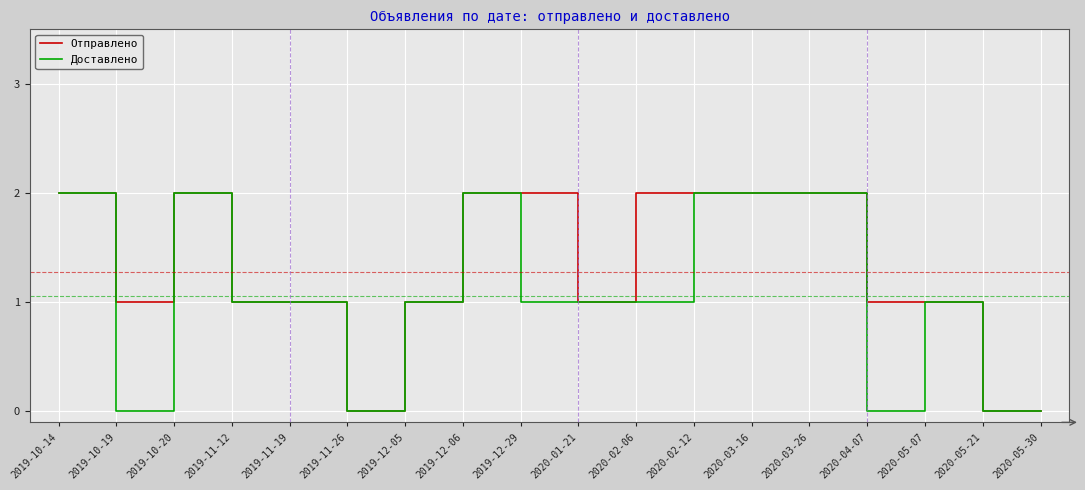

List the series in order of their overall mean, lowest first.

Доставлено, Отправлено